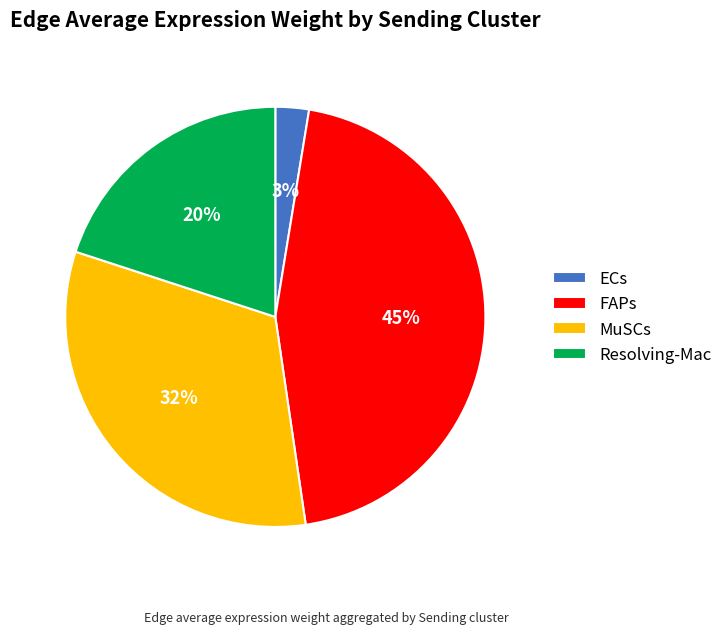

What is the largest slice in the pie chart?

FAPs